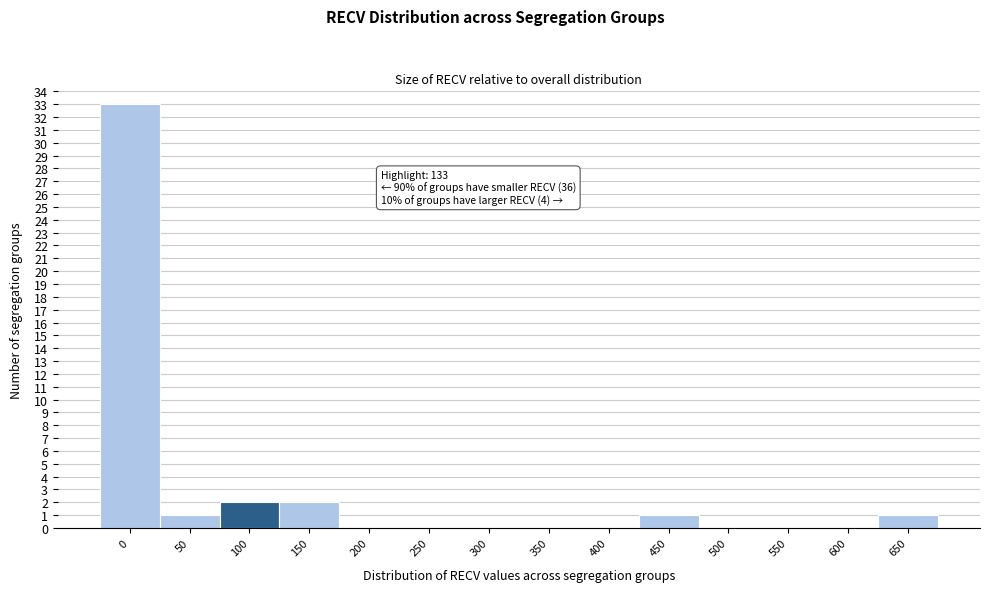

What is the sum of the values at 100 and 150?

4